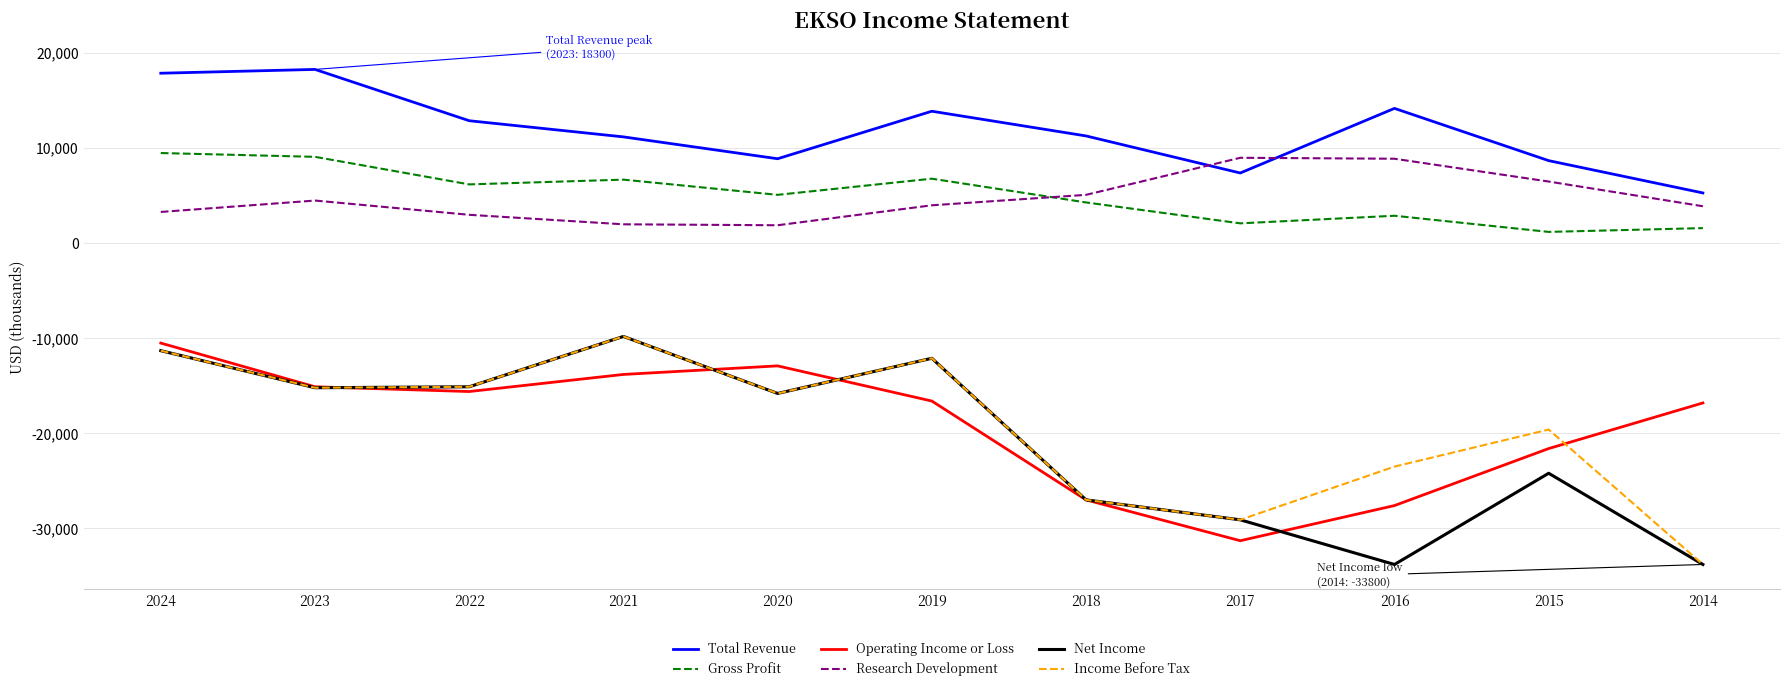

What is the smallest value displayed?

-33800